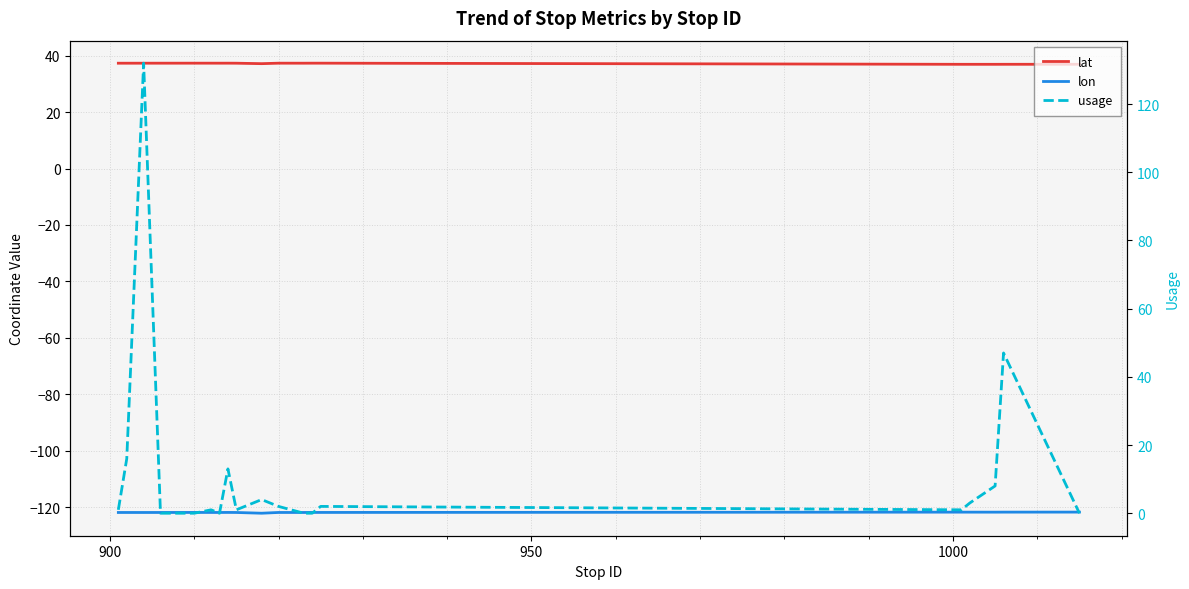

How many lines are shown in the chart?

3